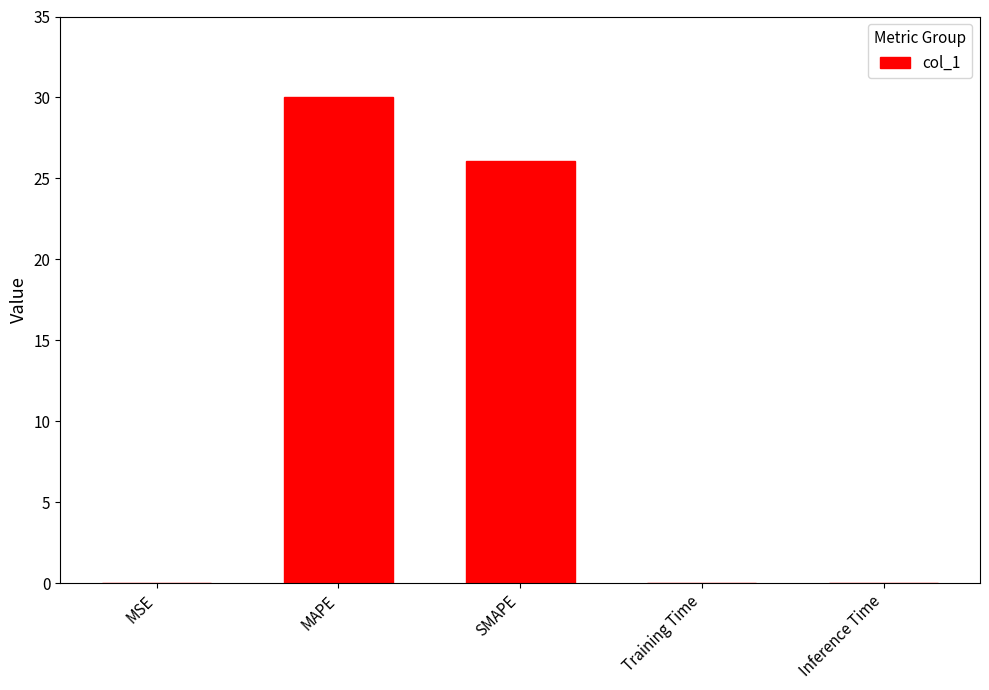

Which has a higher value, Training Time or SMAPE?

SMAPE